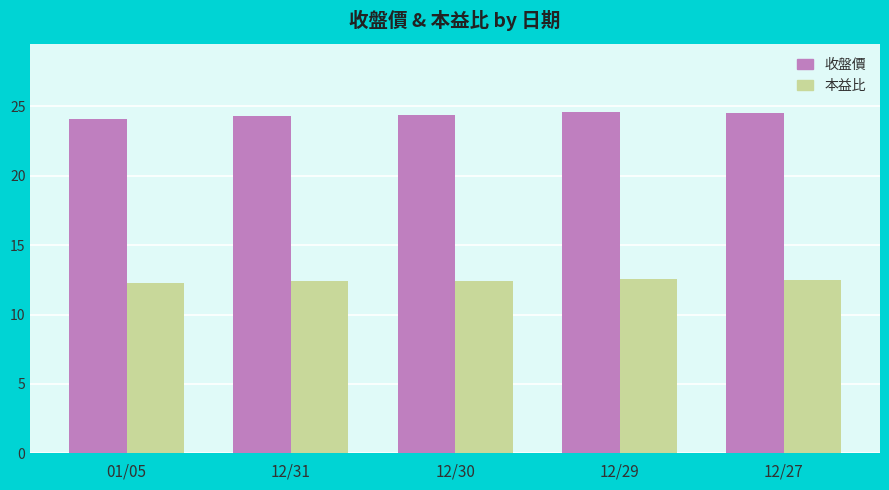

Which series has the largest range (max minus min)?

收盤價